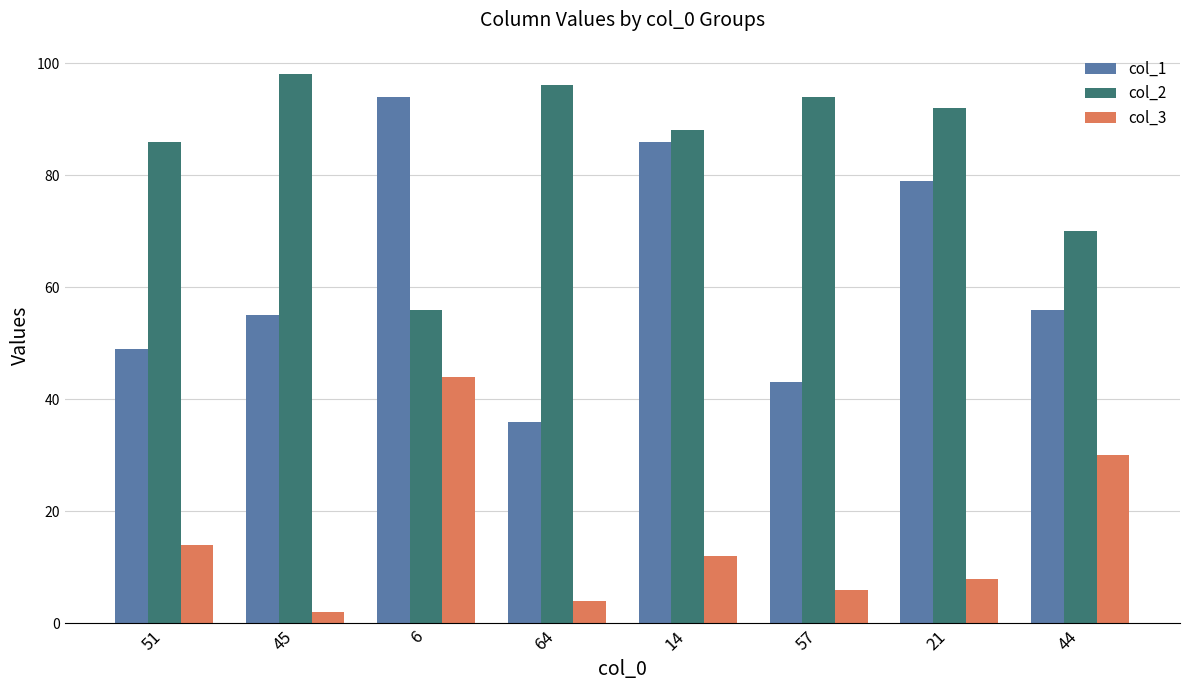

What is the value of the col_1 bar at the 6th from the left?

43